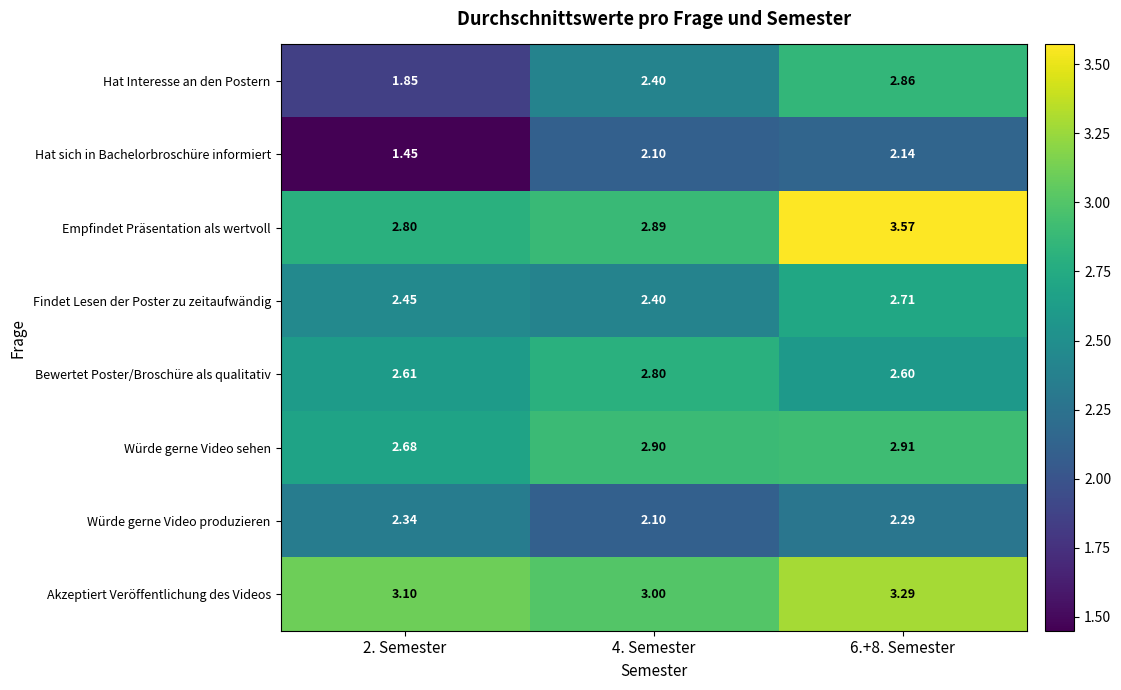

Which series has the largest range (max minus min)?

Hat Interesse an den Postern